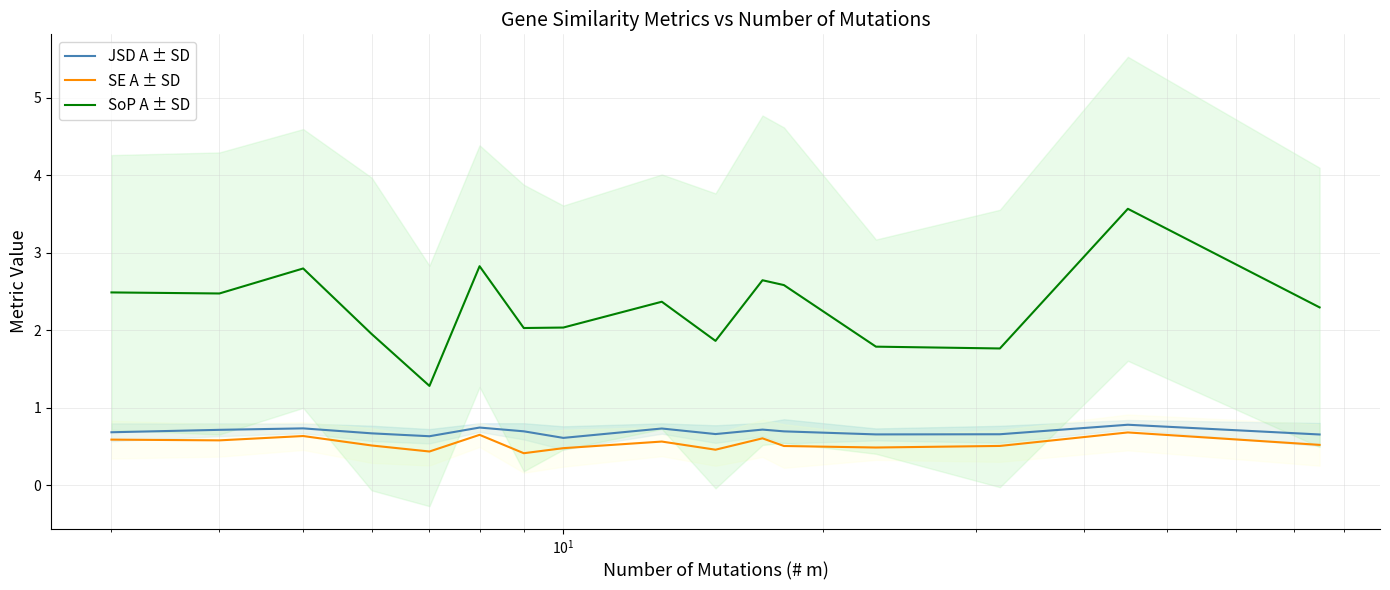

What is the maximum value shown in the chart?

3.6